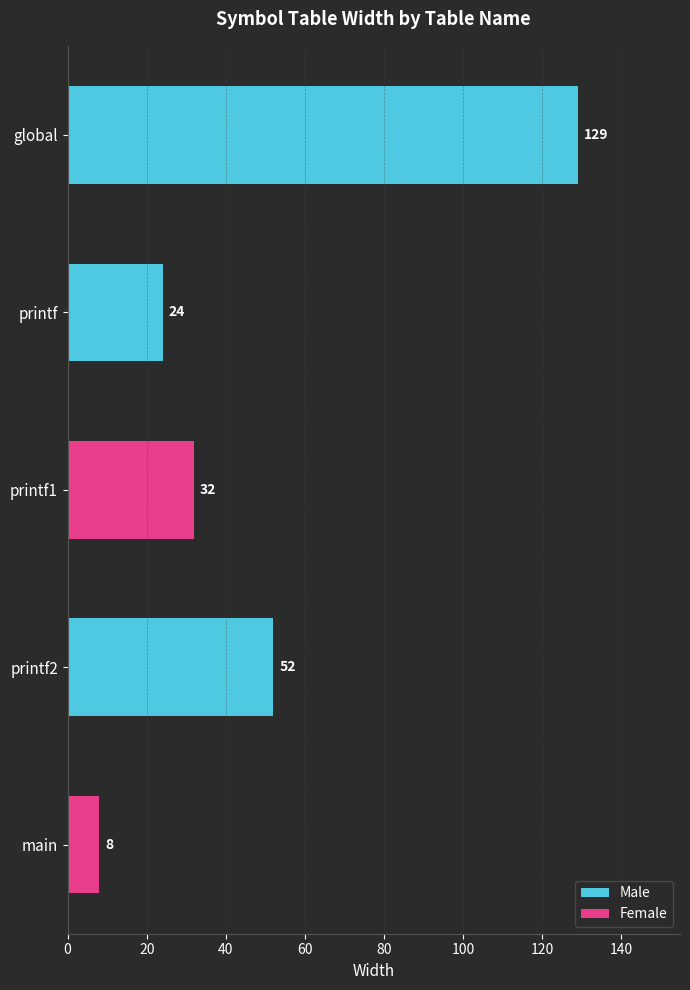

What is the difference between the second highest and minimum values?

44